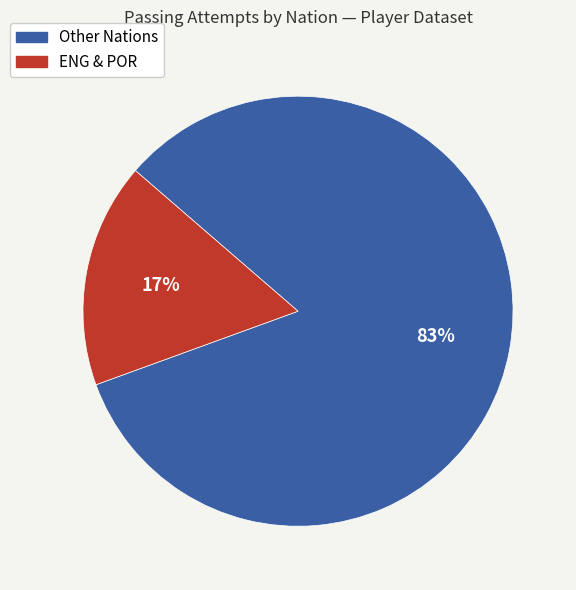

Does any single category account for the majority?

Yes